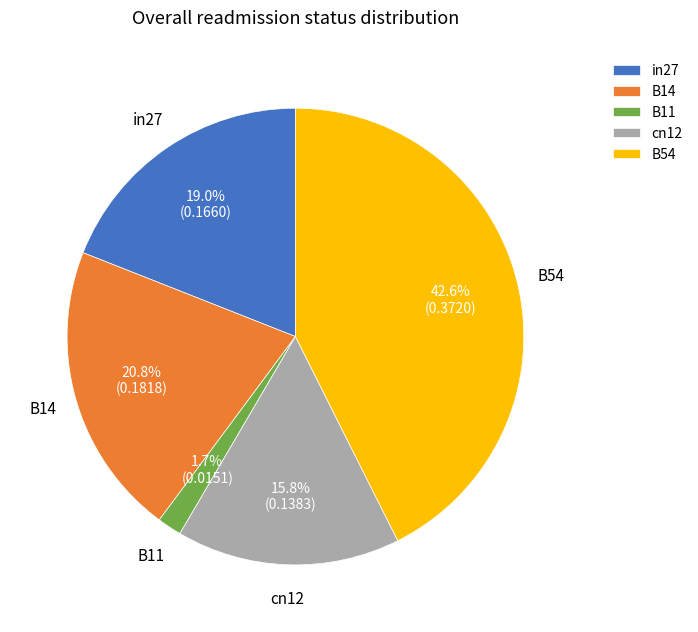

To the nearest percent, what percentage of the pie is B11?

2%